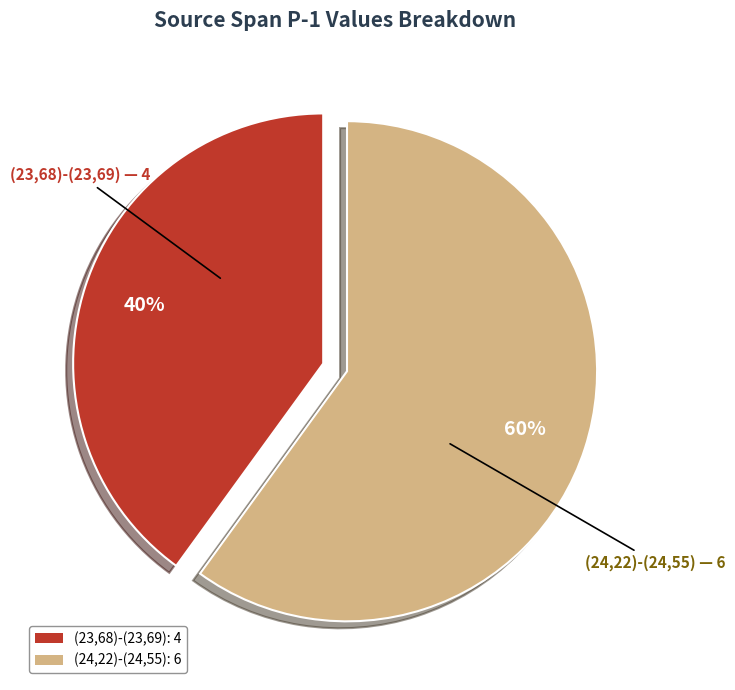

Is it true that (23,68)-(23,69) is 25% of the pie?

False